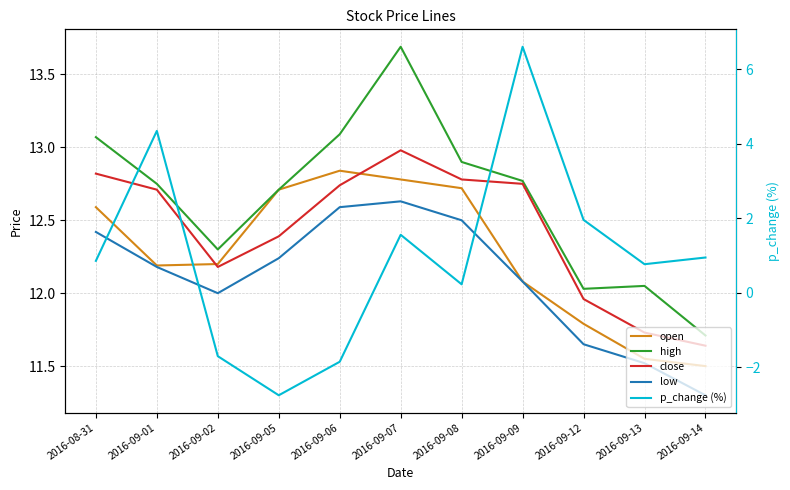

Which series has the largest range (max minus min)?

p_change (%)